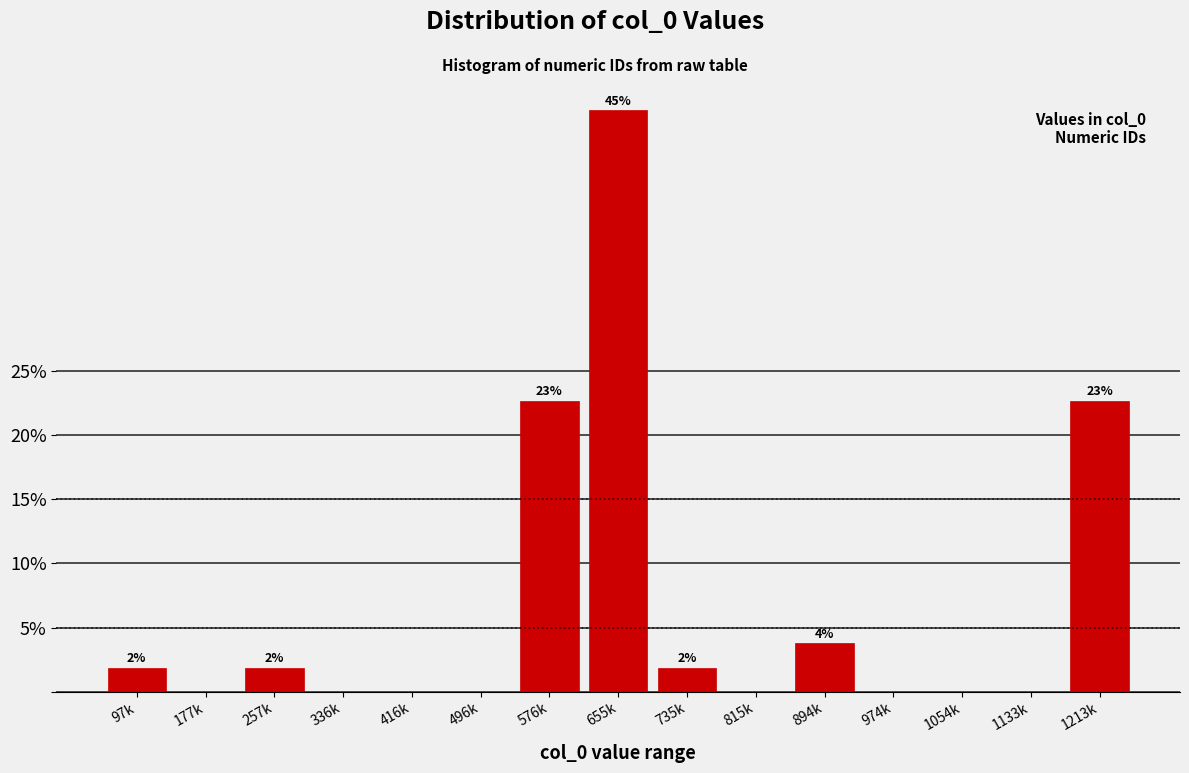

Reading left to right, extract all data points from this chart.

97k=1.9	177k=0.0	257k=1.9	336k=0.0	416k=0.0	496k=0.0	576k=22.6	655k=45.3	735k=1.9	815k=0.0	894k=3.8	974k=0.0	1054k=0.0	1133k=0.0	1213k=22.6